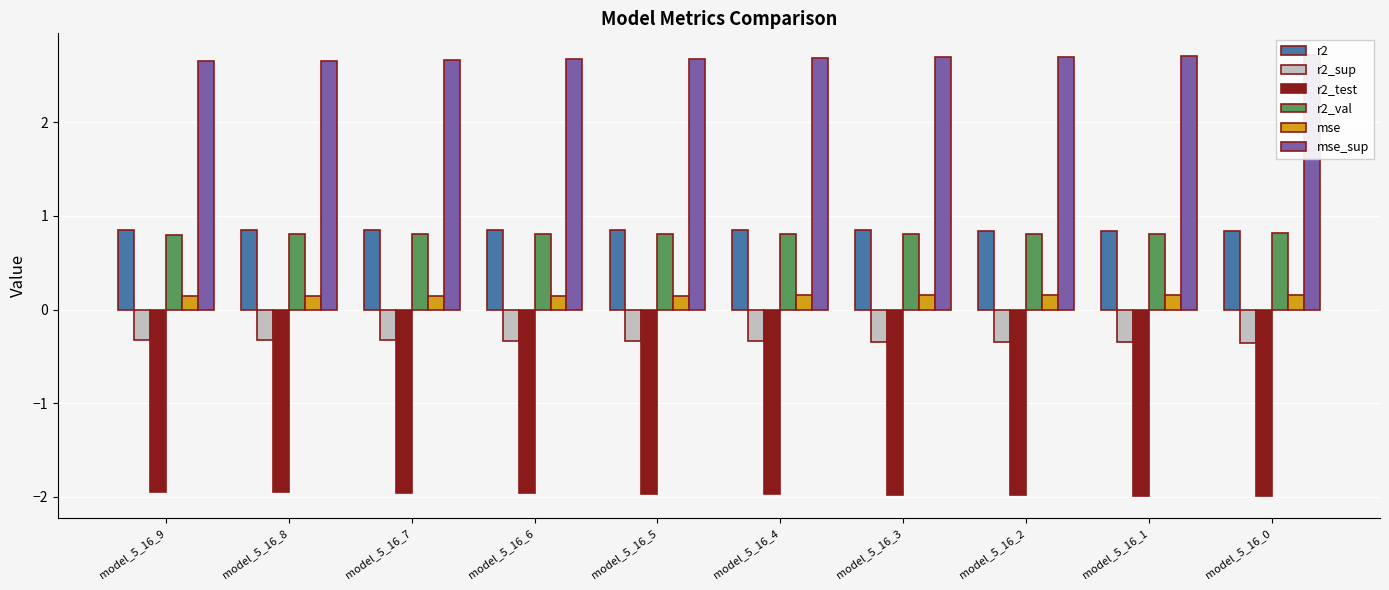

What is the value of the mse bar at the 2nd from the left?

0.1